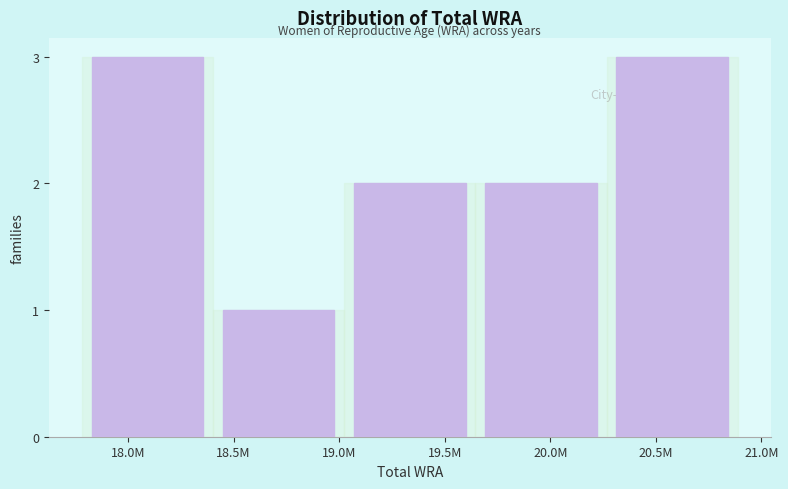

Reading left to right, extract all data points from this chart.

3	1	2	2	3